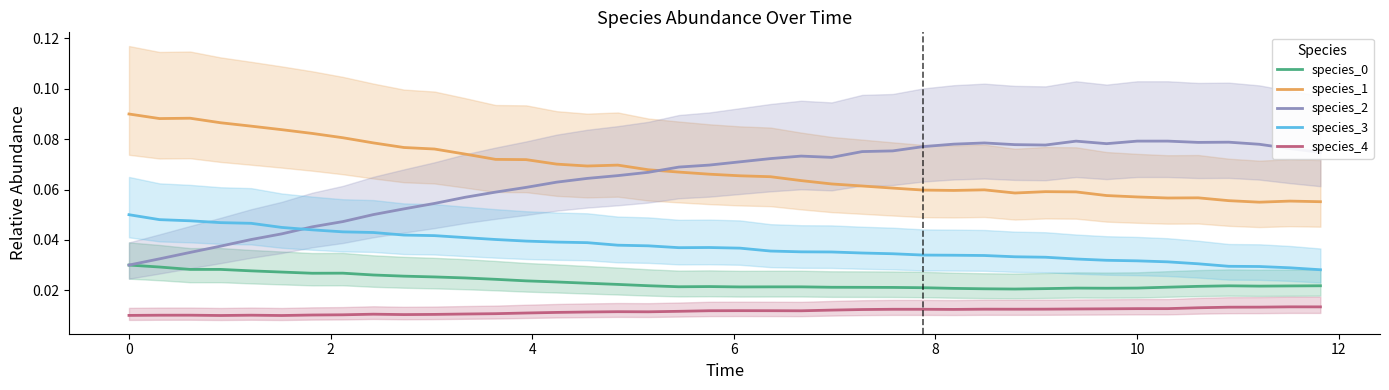

True or false: species_3 and species_0 intersect in this chart.

False